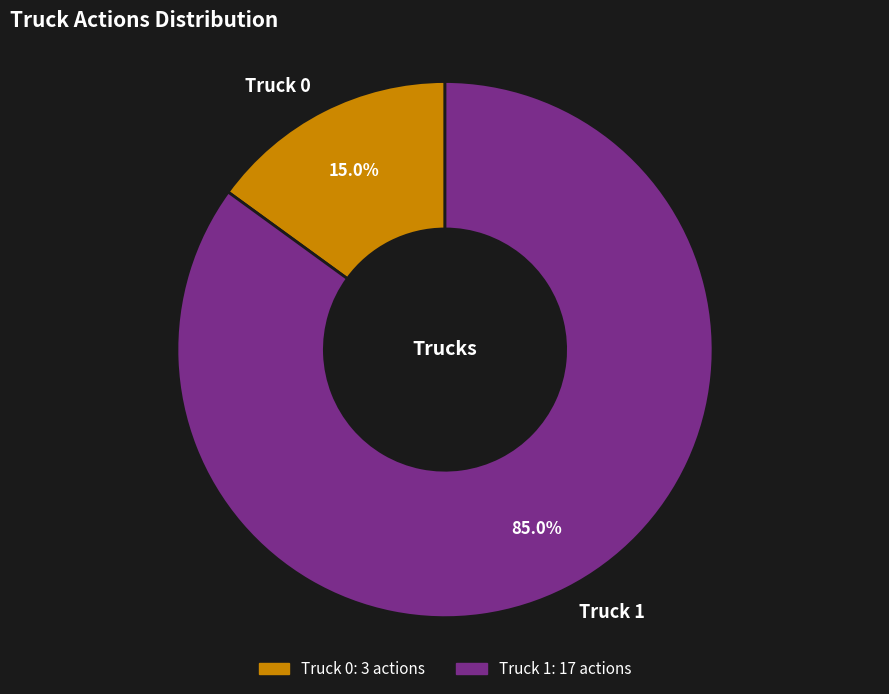

Does Truck 1 represent more than half of the total?

Yes